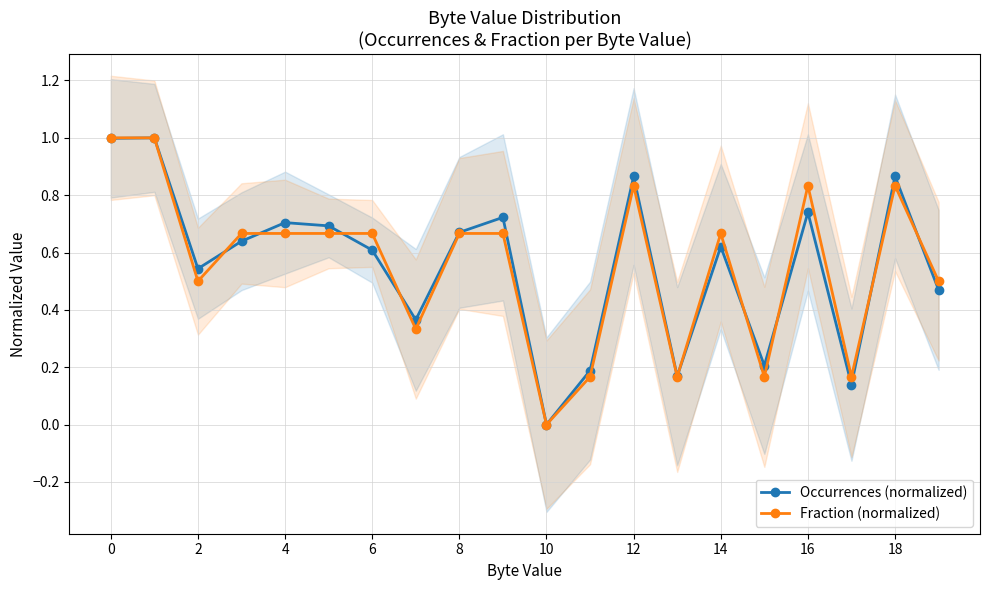

Reading right to left, extract all data points from this chart.

Occurrences (normalized): 0.5	0.9	0.1	0.7	0.2	0.6	0.2	0.9	0.2	0.0	0.7	0.7	0.4	0.6	0.7	0.7	0.6	0.5	1.0	1.0
Fraction (normalized): 0.5	0.8	0.2	0.8	0.2	0.7	0.2	0.8	0.2	0.0	0.7	0.7	0.3	0.7	0.7	0.7	0.7	0.5	1.0	1.0